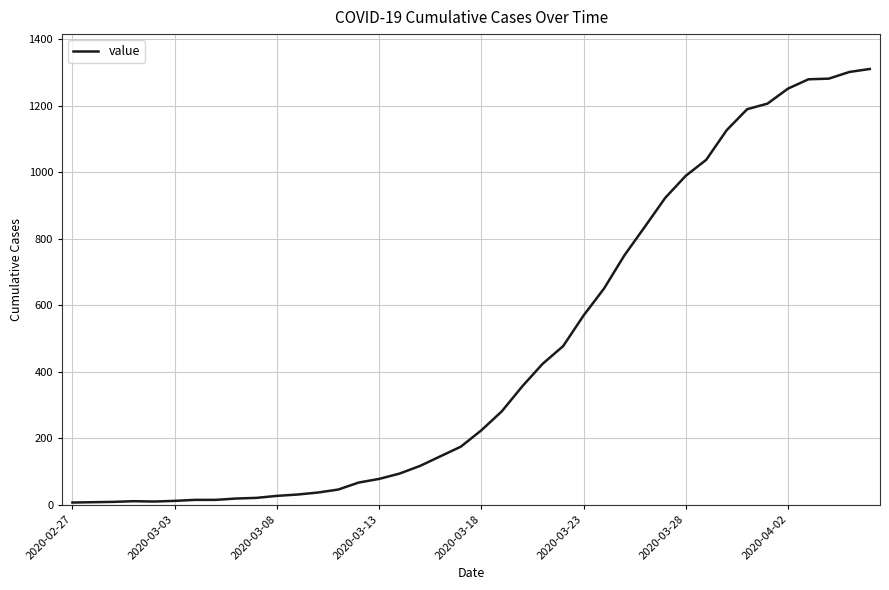

What is the greatest value displayed?

1310